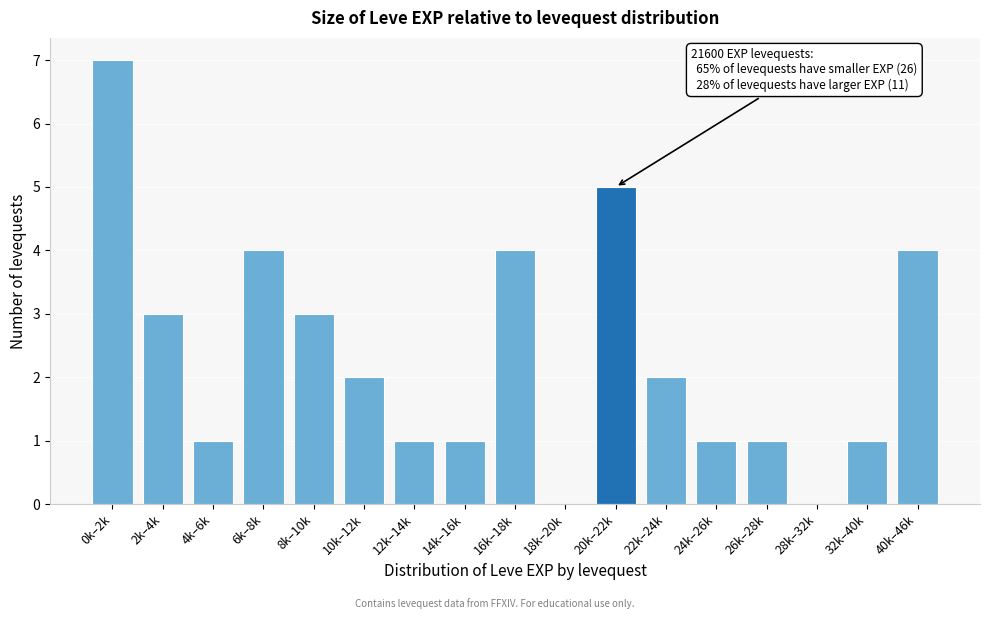

Reading left to right, extract all data points from this chart.

0k–2k=7	2k–4k=3	4k–6k=1	6k–8k=4	8k–10k=3	10k–12k=2	12k–14k=1	14k–16k=1	16k–18k=4	18k–20k=0	20k–22k=5	22k–24k=2	24k–26k=1	26k–28k=1	28k–32k=0	32k–40k=1	40k–46k=4